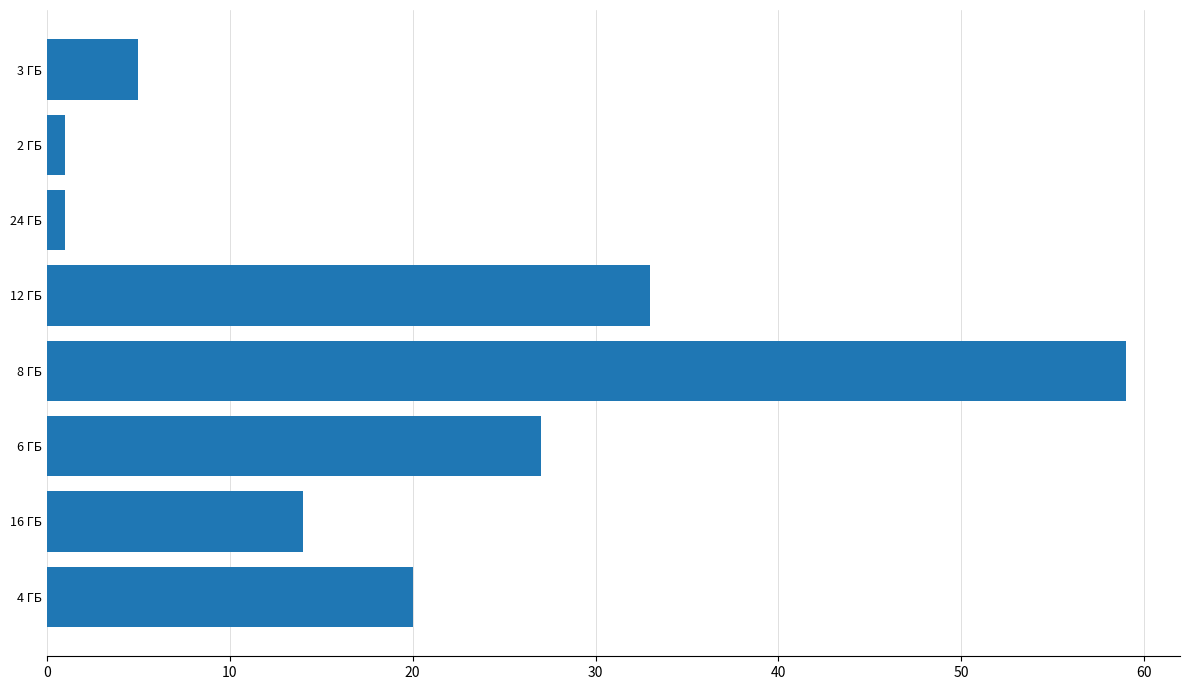

At which category does the chart reach its peak across all series?

8 ГБ